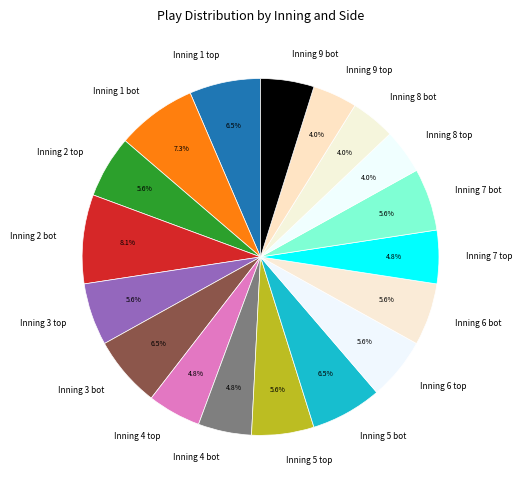

To the nearest percent, what is the difference between the largest and smallest slice percentages?

4%